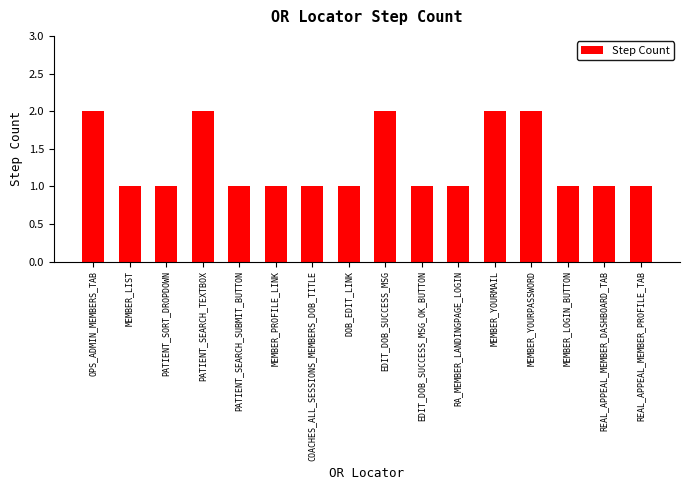

Approximately how many times larger is the value at PATIENT_SEARCH_SUBMIT_BUTTON compared to MEMBER_YOURMAIL?

0.5